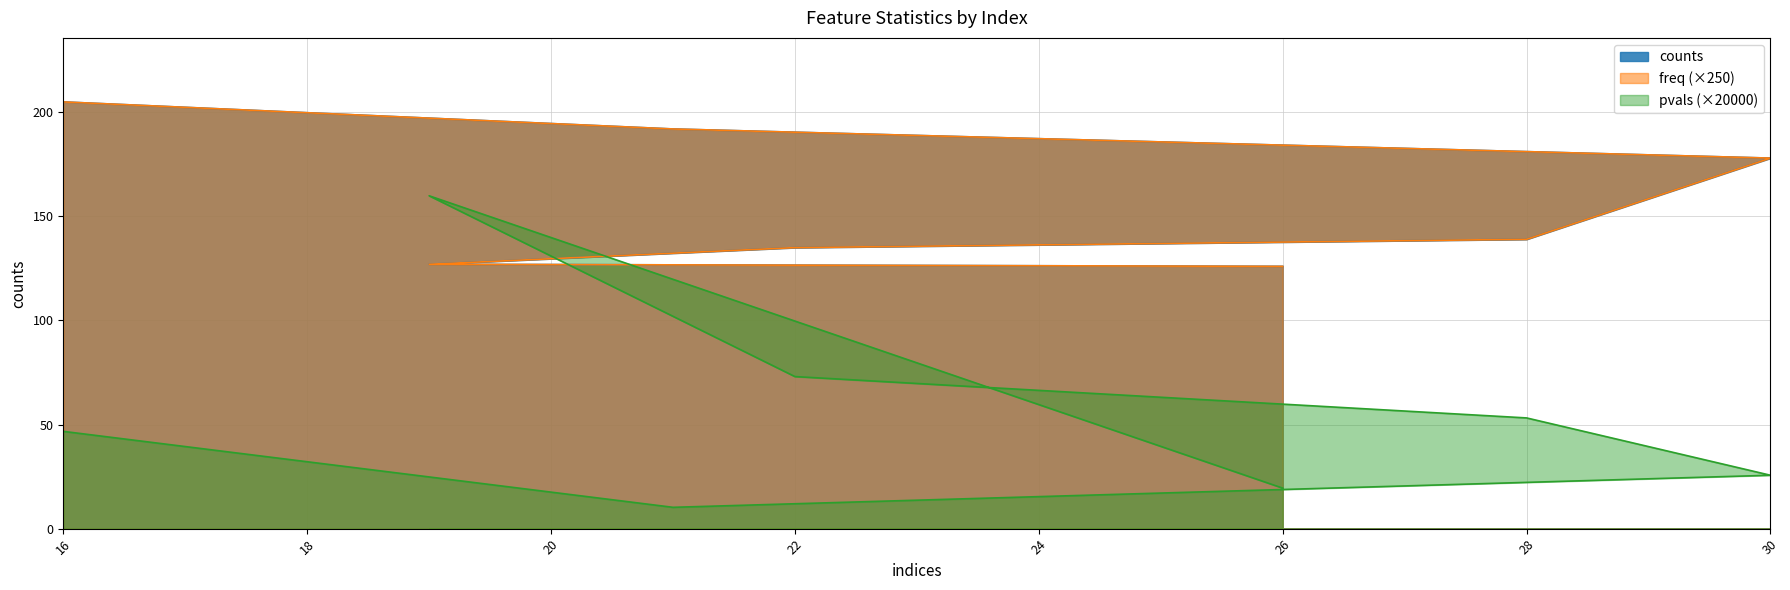

Is it true that counts equals 36.5 at 28?

False